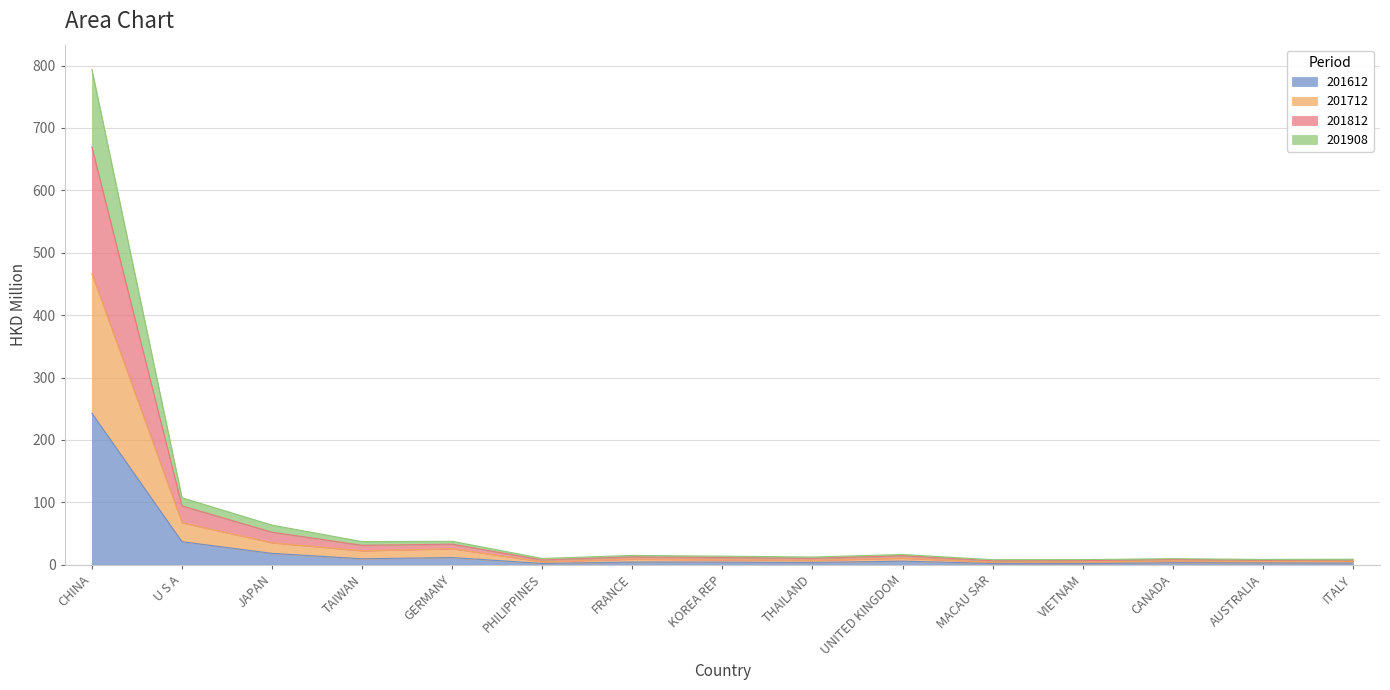

What is the label of the 2nd point from the left?

U S A